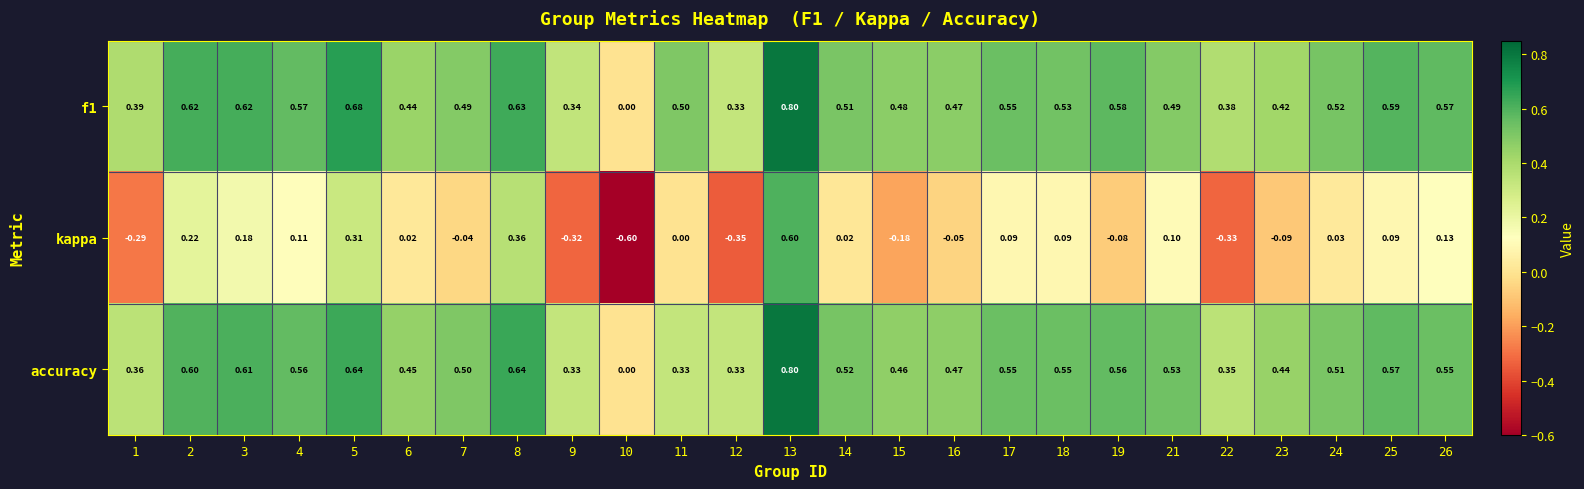

Is the value of kappa at 12 greater than the value of accuracy at 13?

No